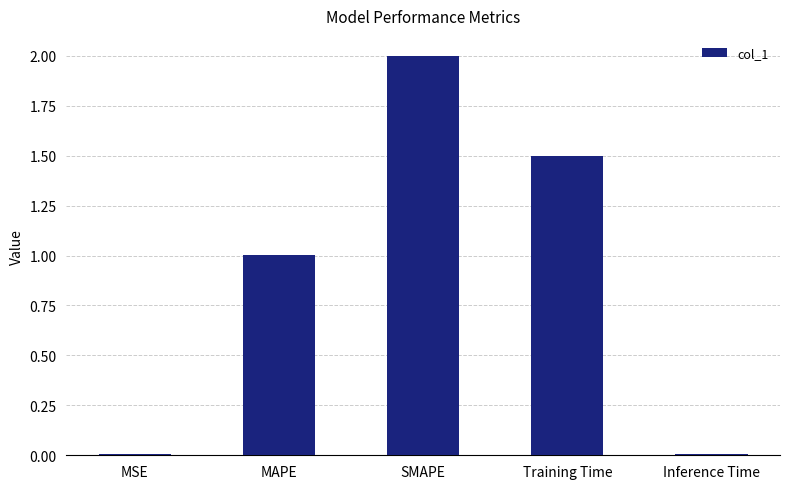

What is the sum of all values?

4.5